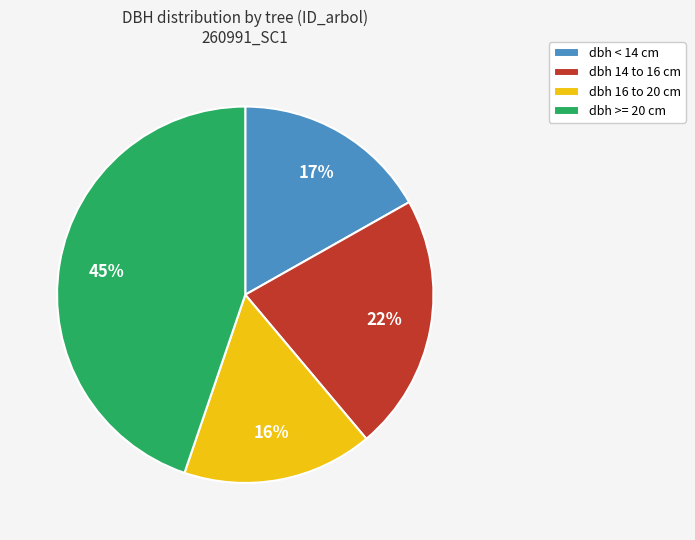

What is the largest slice in the pie chart?

dbh >= 20 cm